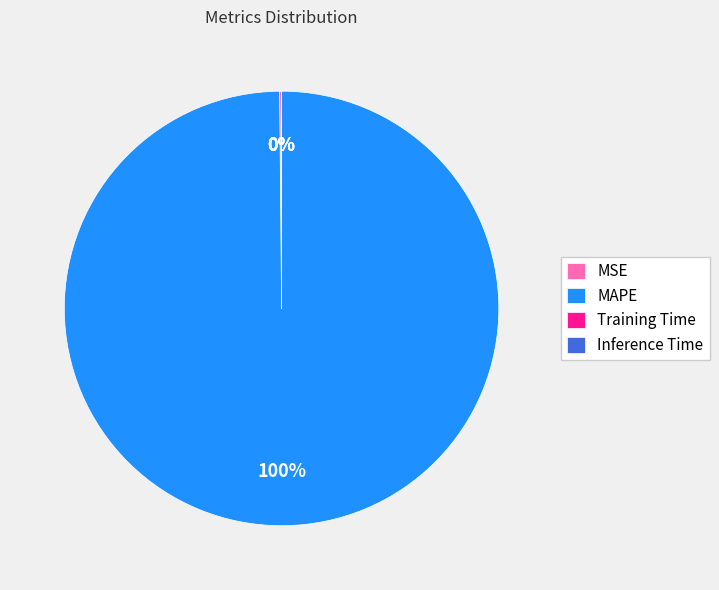

What is the largest slice in the pie chart?

MAPE